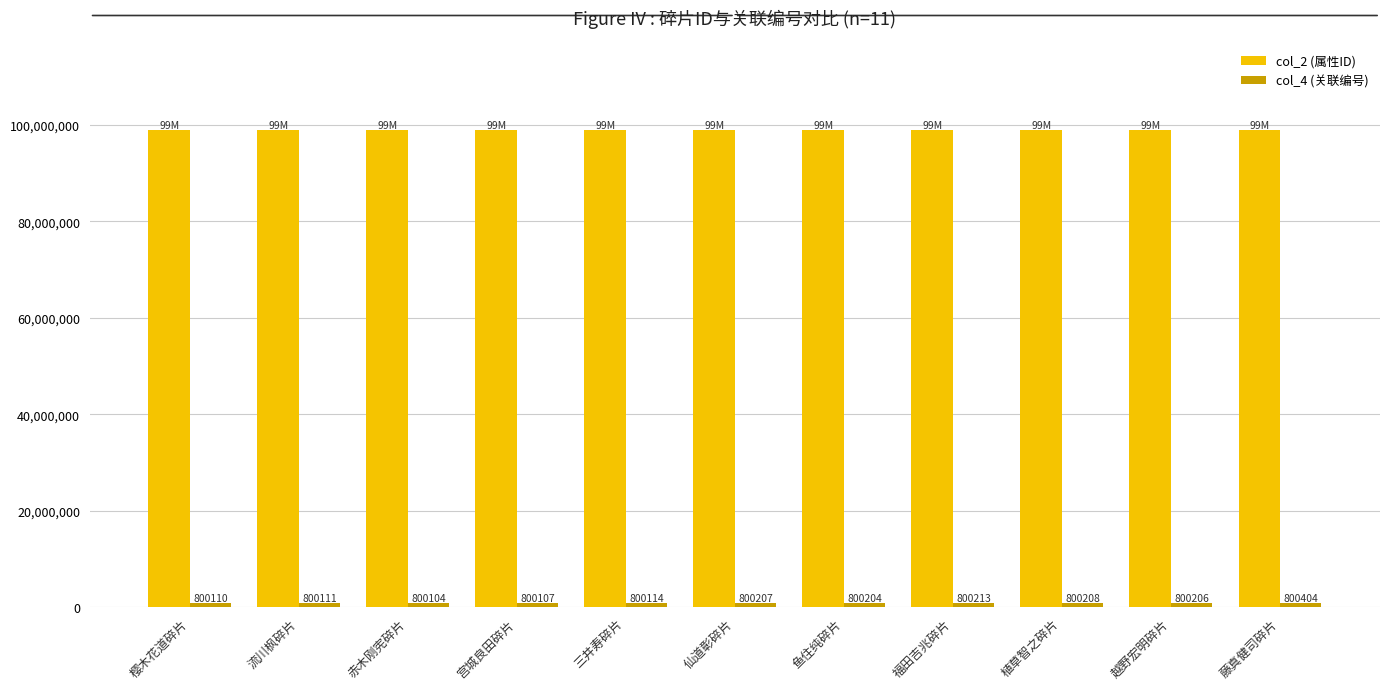

Read the col_2 (属性ID) value at 樱木花道碎片, to the nearest 100.

99010400